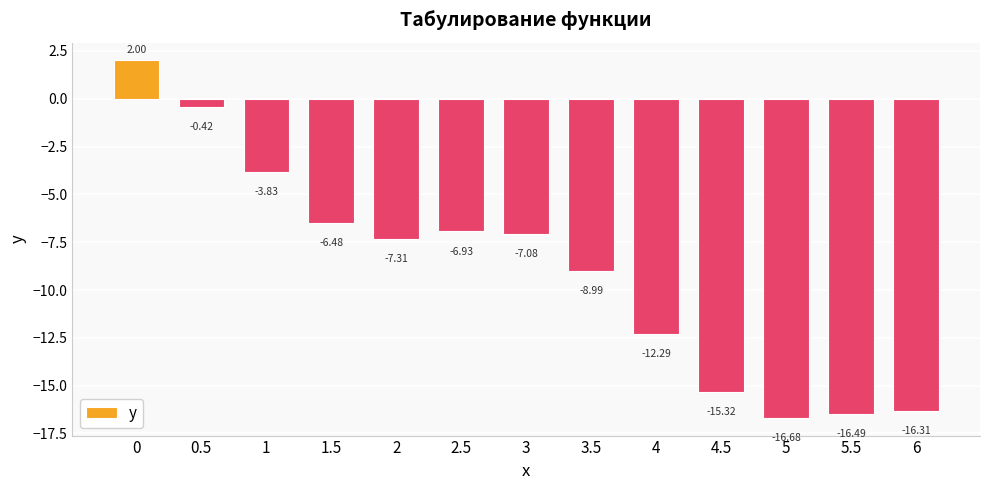

What is the sum of all values?

-116.1